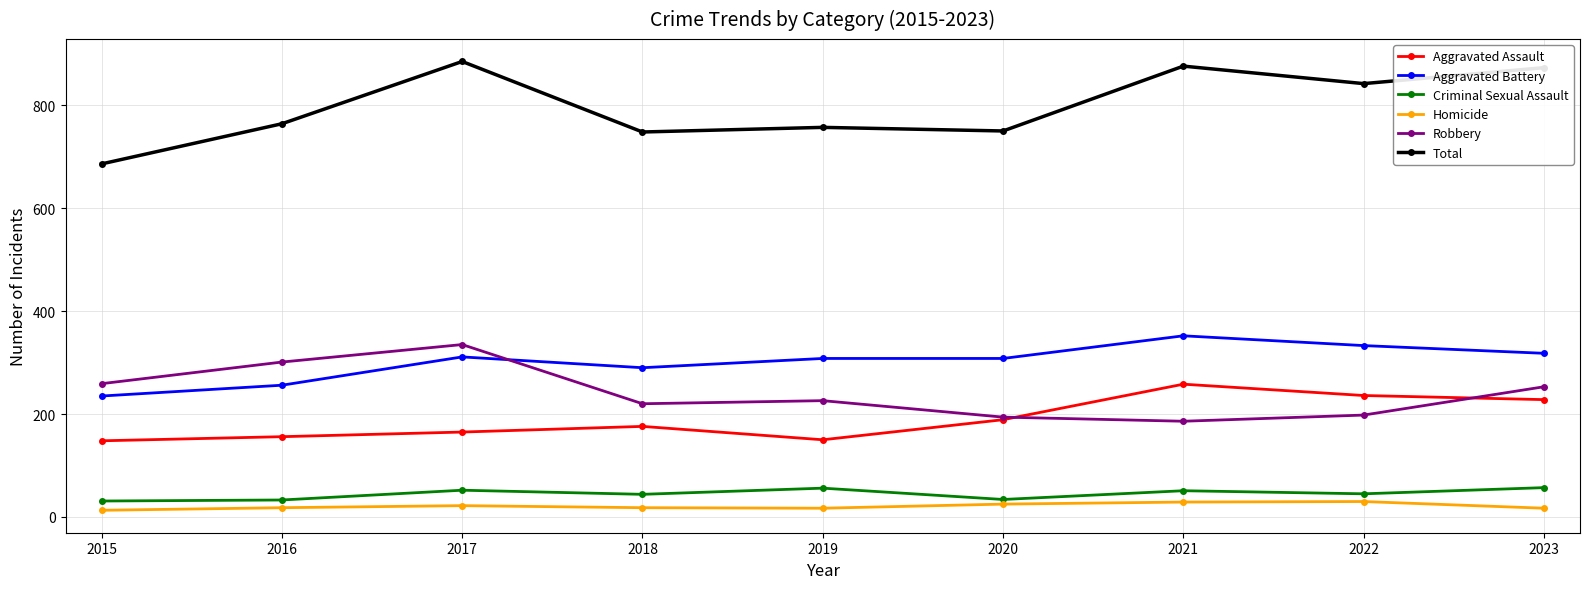

What is the difference between the Total values at 2023 and 2021?

3